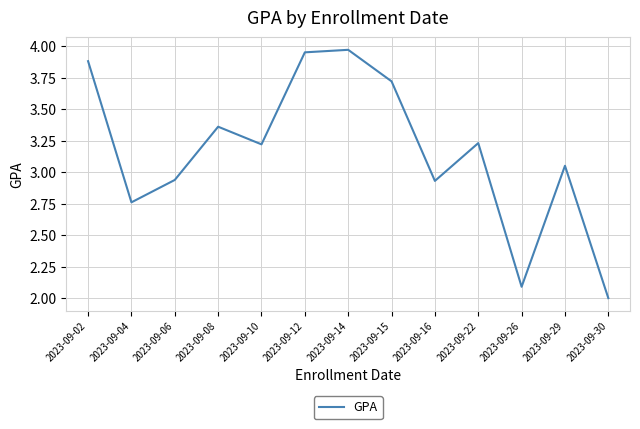

What is the difference between the maximum and minimum values?

2.0